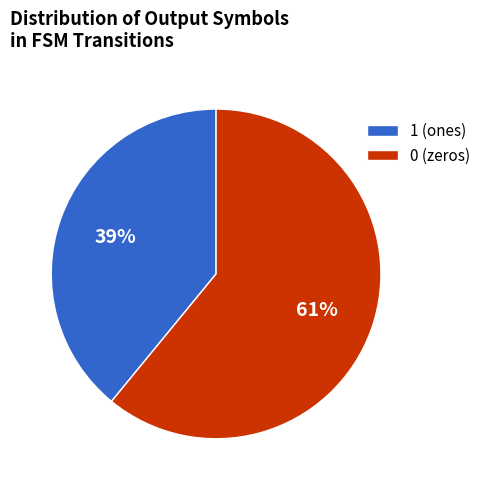

The 1 (ones) slice represents 44% of the pie. True or false?

False